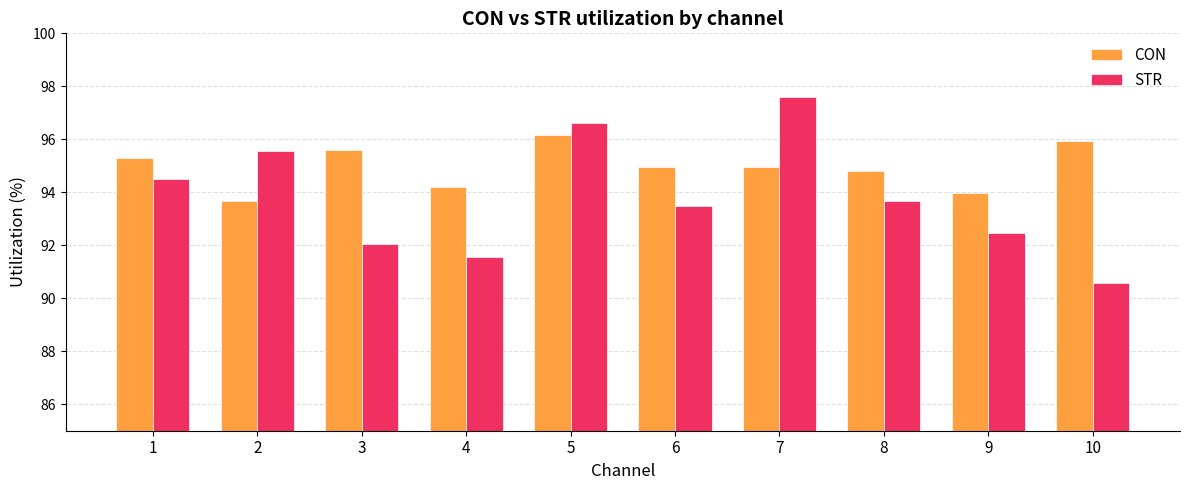

Rank the series by their maximum value, from lowest to highest.

CON, STR